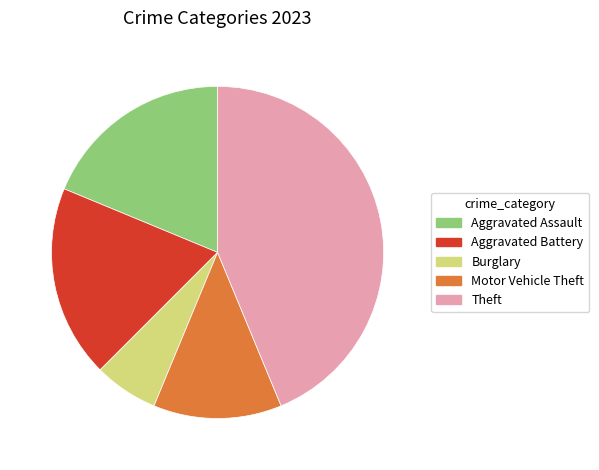

Is Aggravated Assault the majority of the pie?

No